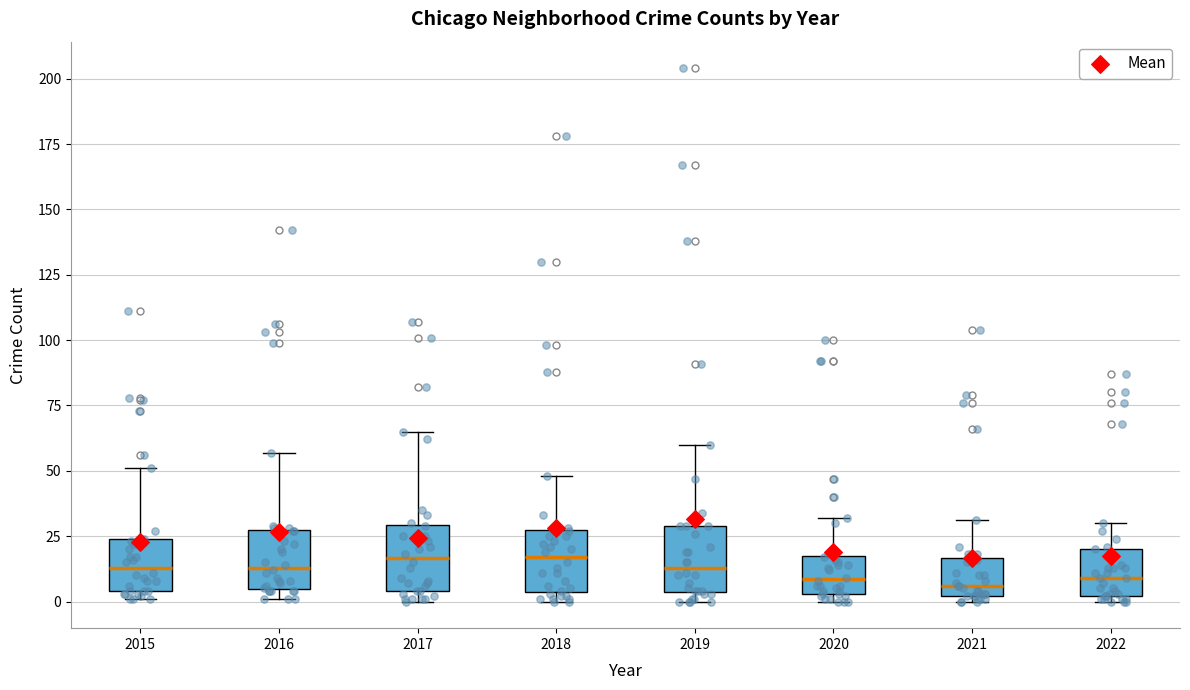

Reading left to right, read every box against the y-axis: the position of its median line, the range the box covers, and the ends of its whiskers. The values are not printed on the chart, so give them approximately, as read against the axis.

2015: median 15, box 5 to 25, whiskers 0 to 50
2016: median 15, box 5 to 25, whiskers 0 to 55
2017: median 15, box 5 to 30, whiskers 0 to 65
2018: median 15, box 5 to 25, whiskers 0 to 50
2019: median 15, box 5 to 30, whiskers 0 to 60
2020: median 10, box 5 to 15, whiskers 0 to 30
2021: median 5, box 0 to 15, whiskers 0 (just below the box's lower edge) to 30
2022: median 10, box 0 to 20, whiskers 0 (just below the box's lower edge) to 30